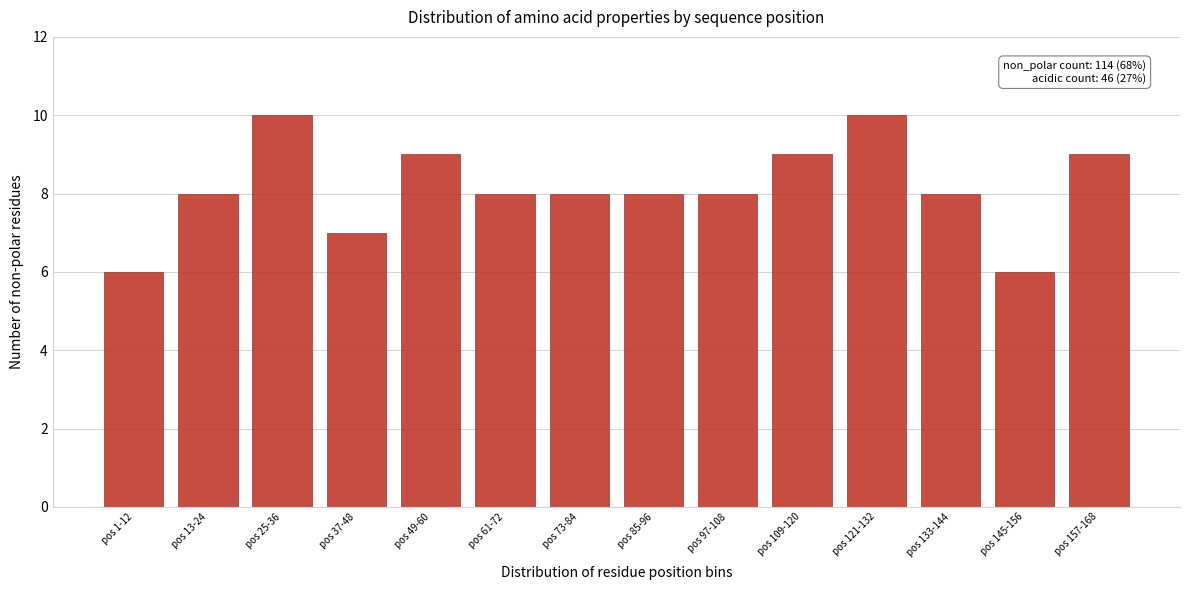

Reading right to left, extract all data points from this chart.

9	6	8	10	9	8	8	8	8	9	7	10	8	6